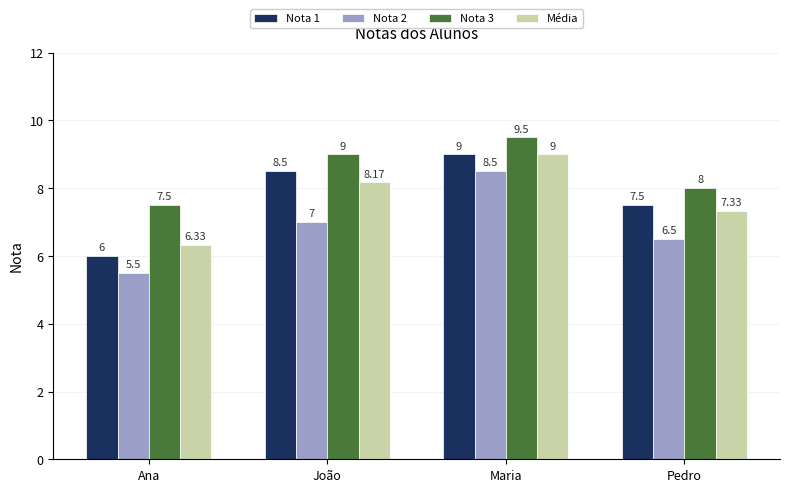

What position from the left is Maria?

3